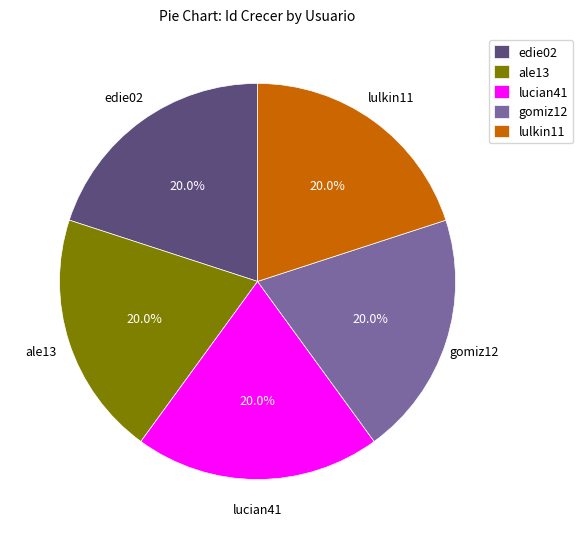

Is it true that lucian41 is 20% of the pie?

True